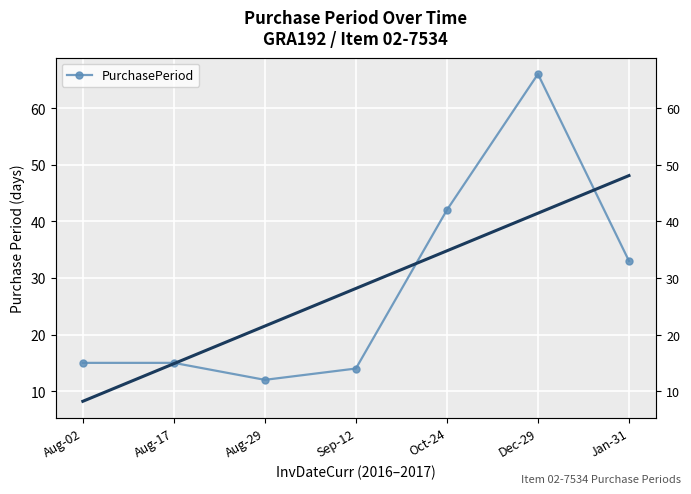

Which label corresponds to the largest value in the chart?

Dec-29